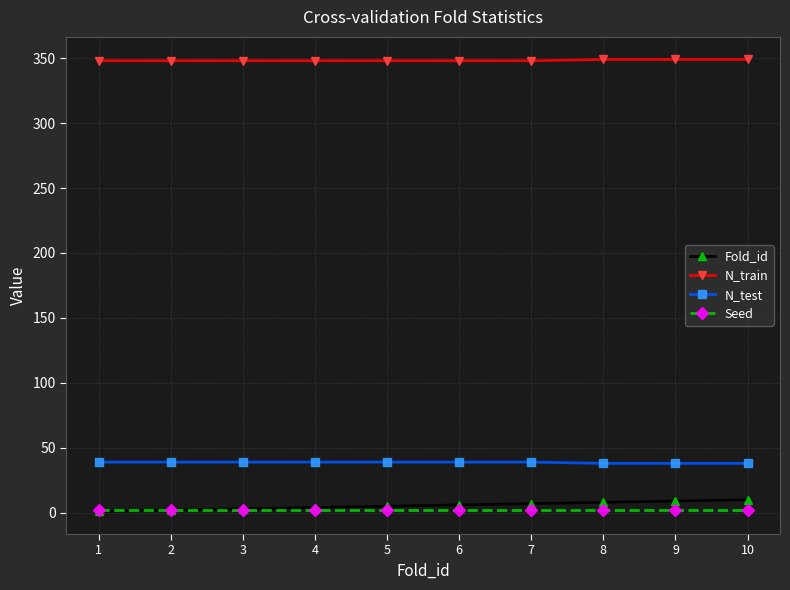

What are all the series names shown in the legend?

Fold_id, N_train, N_test, Seed